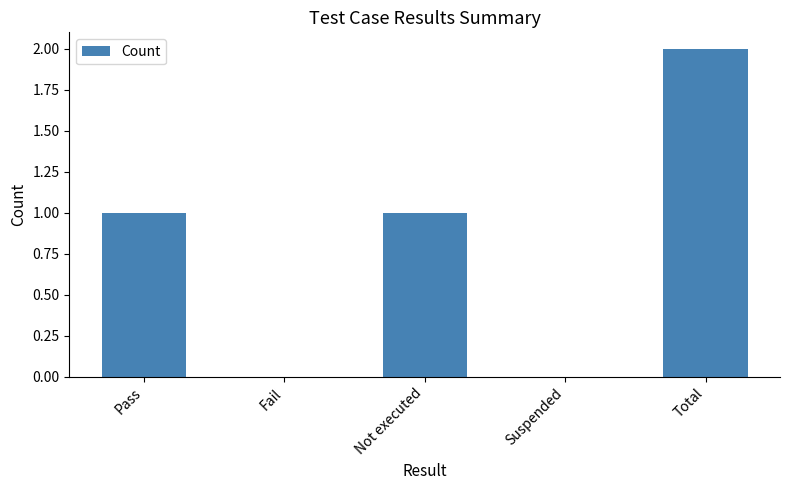

What is the sum of all values?

4